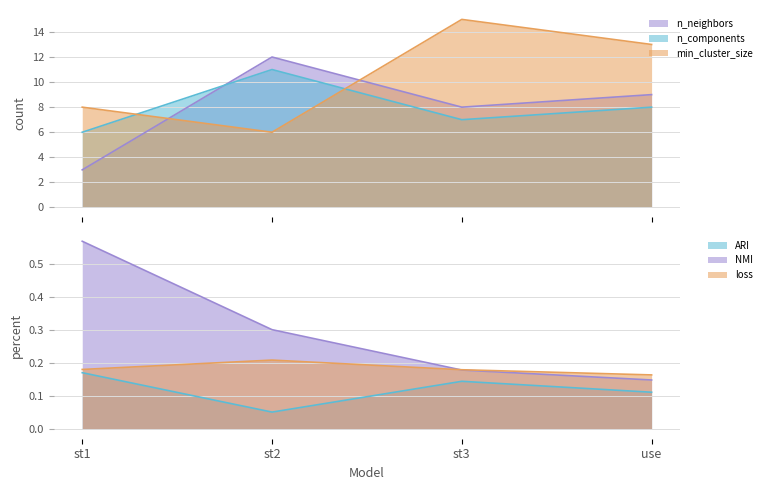

Where do n_neighbors and min_cluster_size first cross each other?

st1 and st2